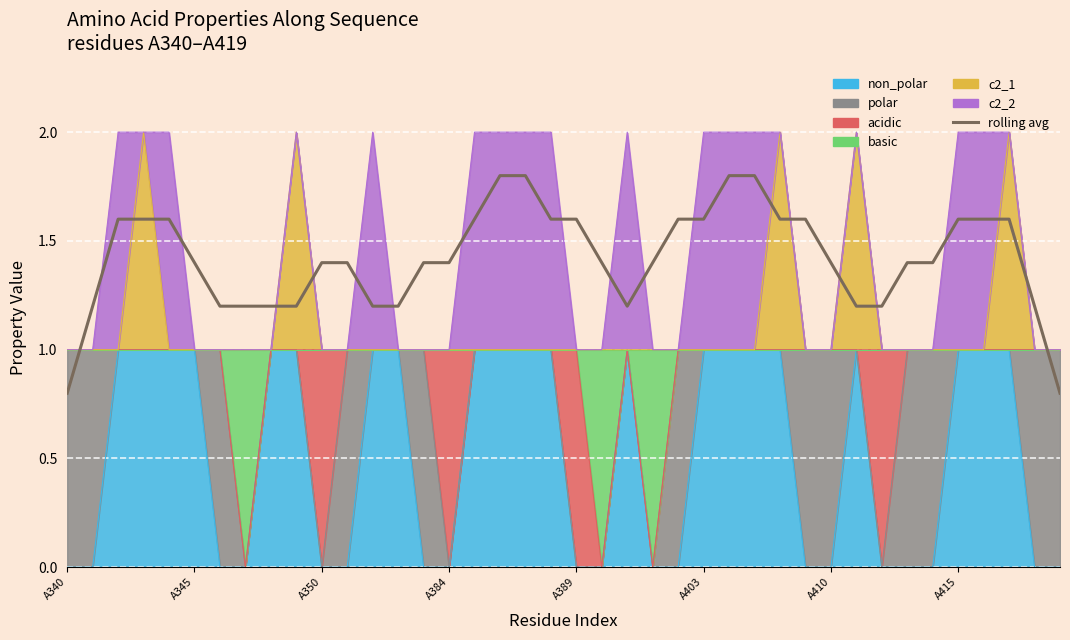

The value at 22 is 1.2. True or false?

True